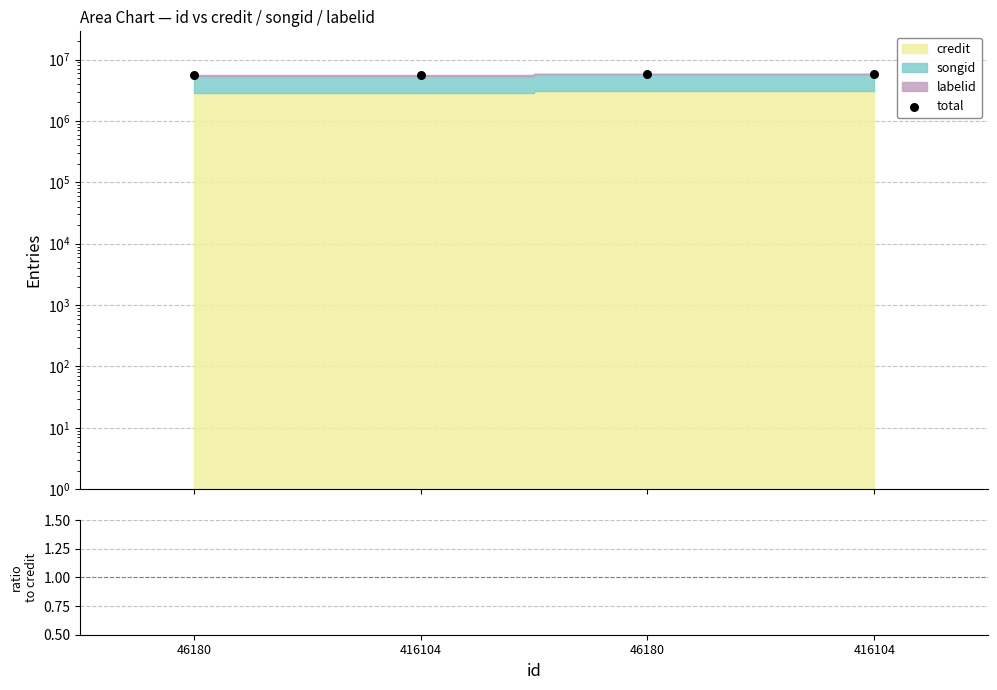

At which category is the sum across all series the highest?

46180